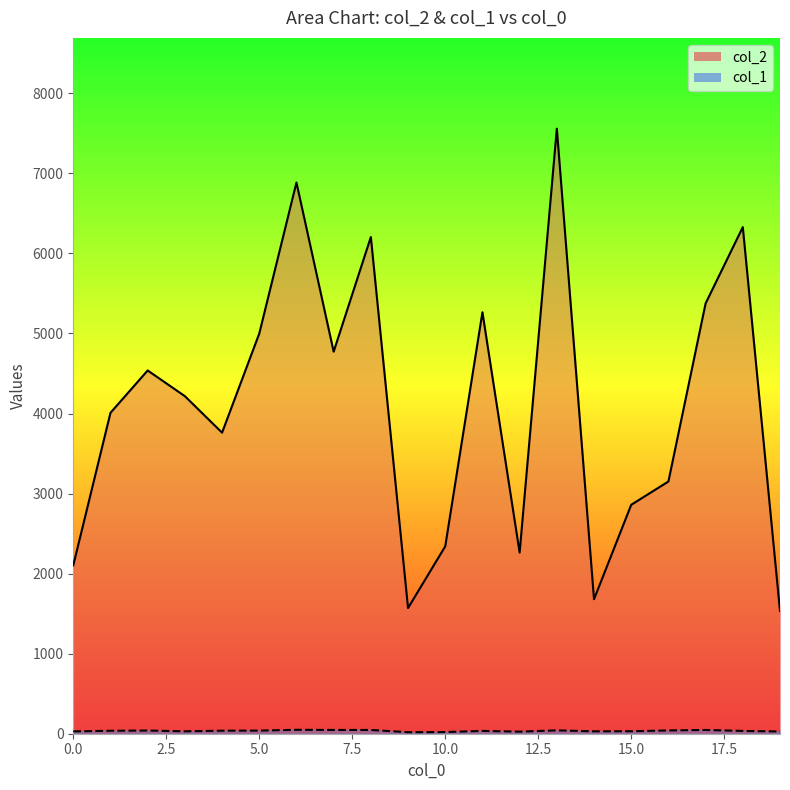

What are all the series names shown in the legend?

col_2, col_1